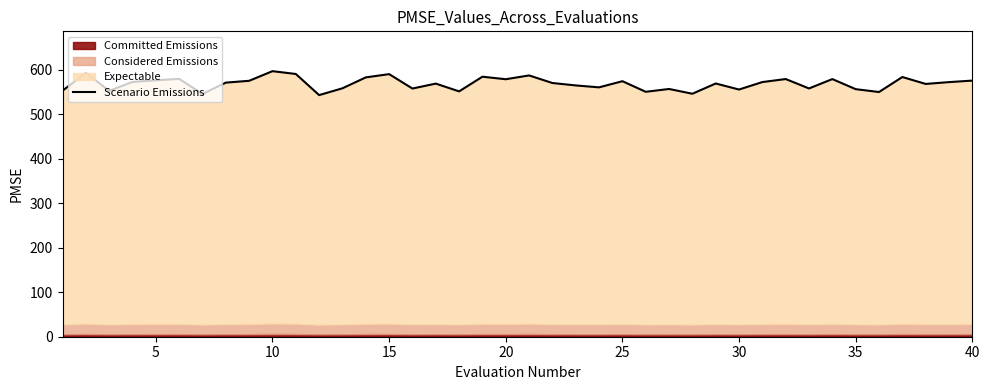

What value does the data have at 10?

590.4